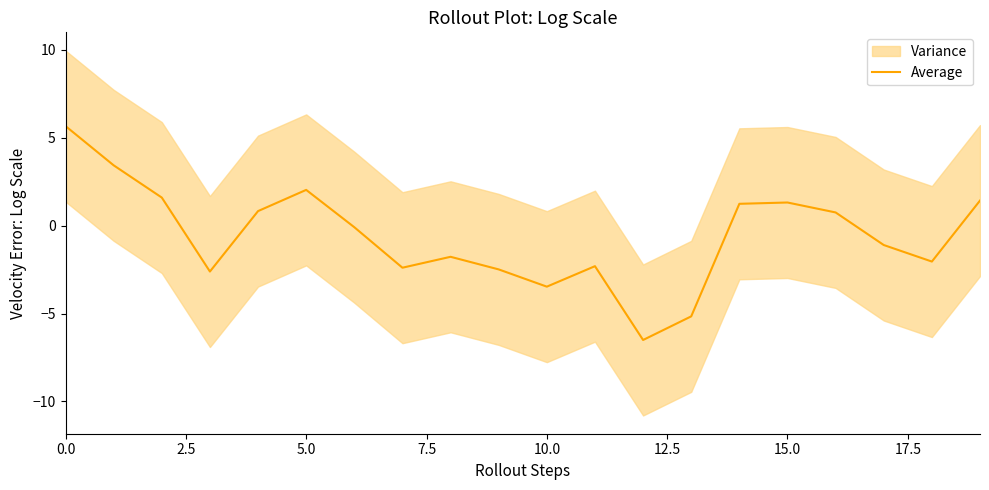

What is the smallest value displayed?

-6.5